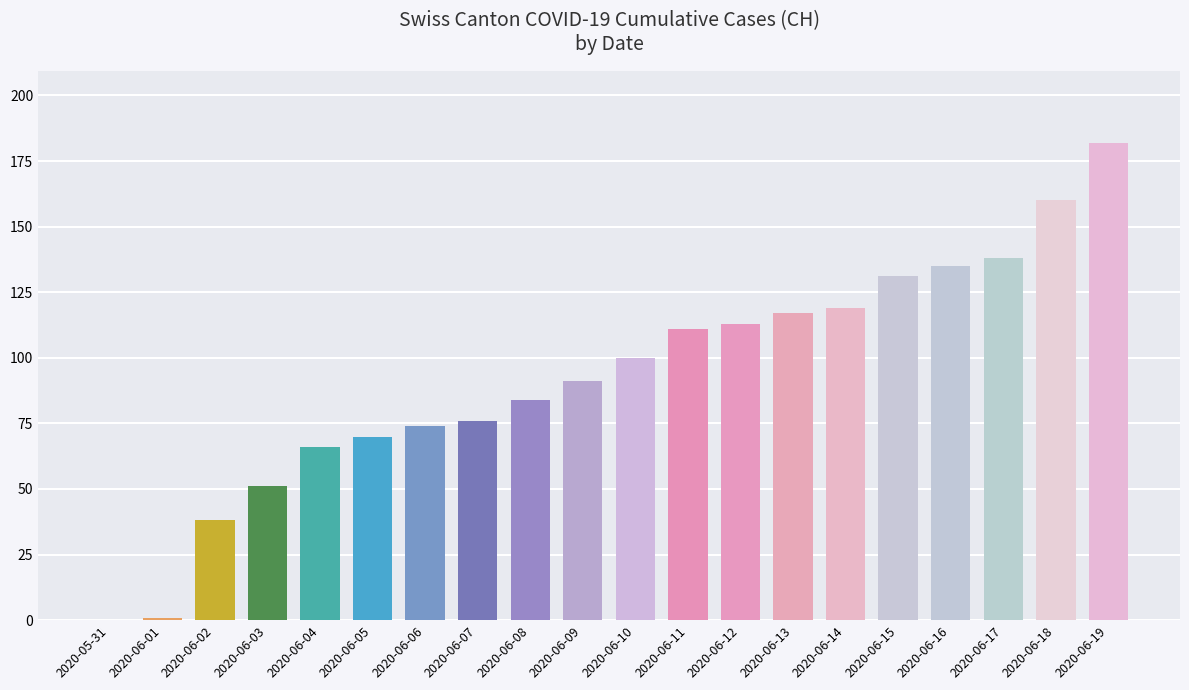

Which series has the largest total across all categories?

CH